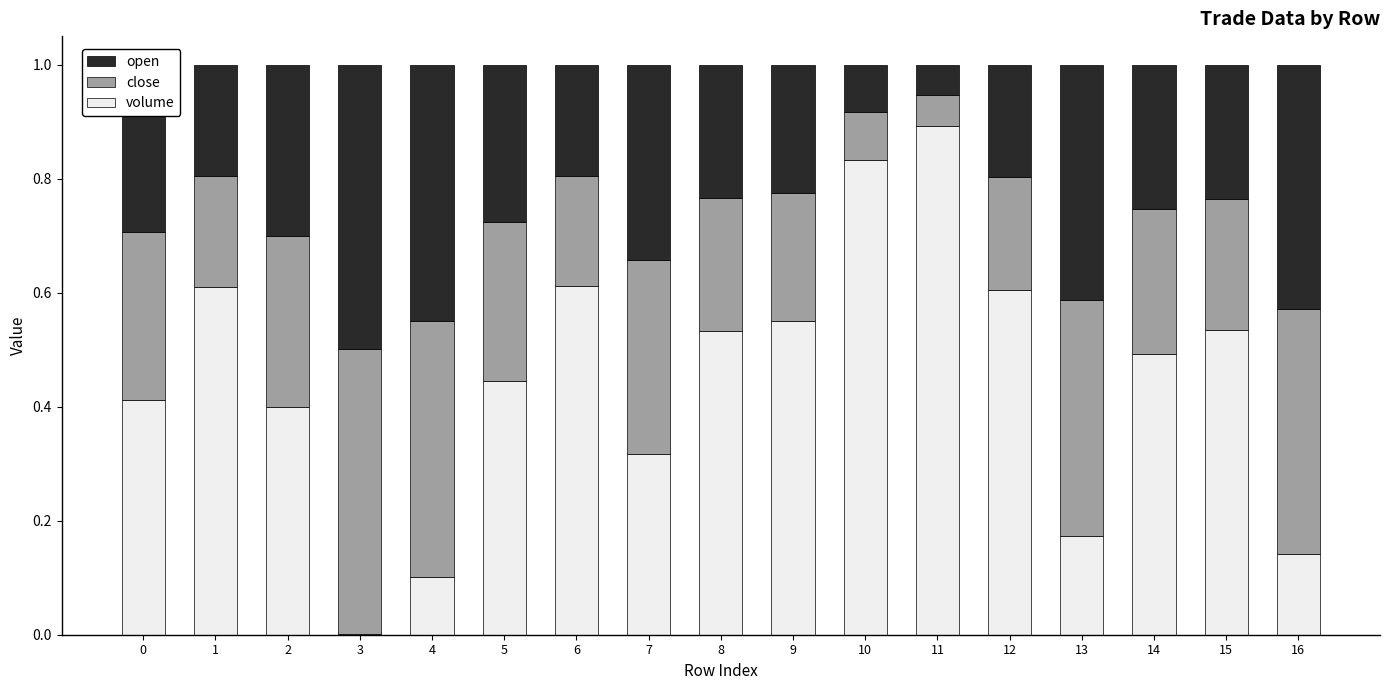

True or false: volume has a value of 0.0 at 3.

True